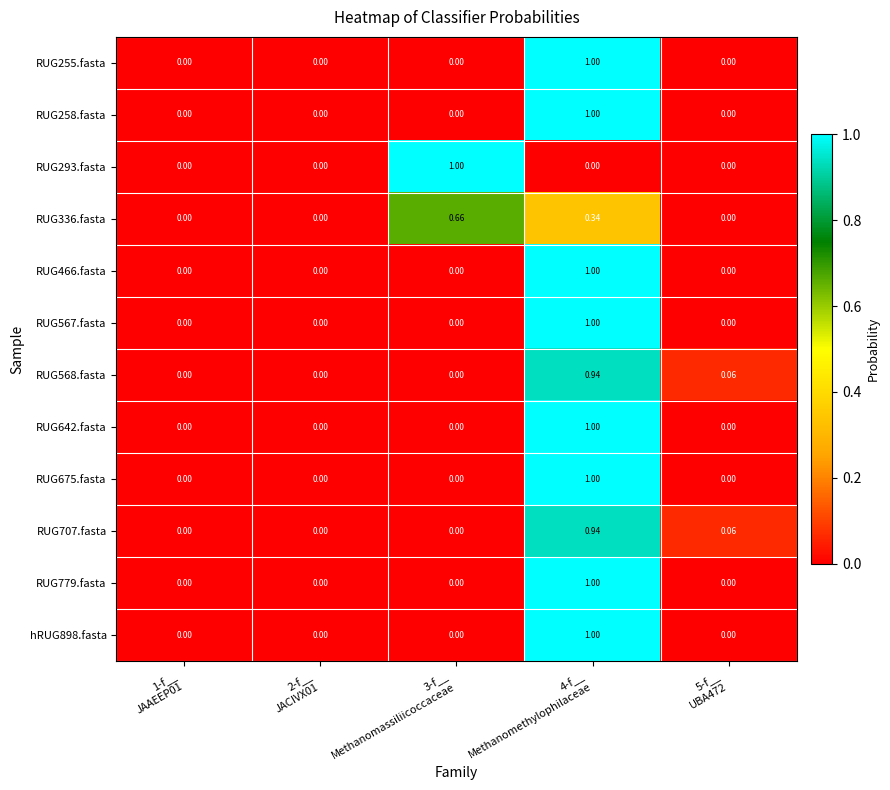

How many values in RUG779.fasta are above zero?

1